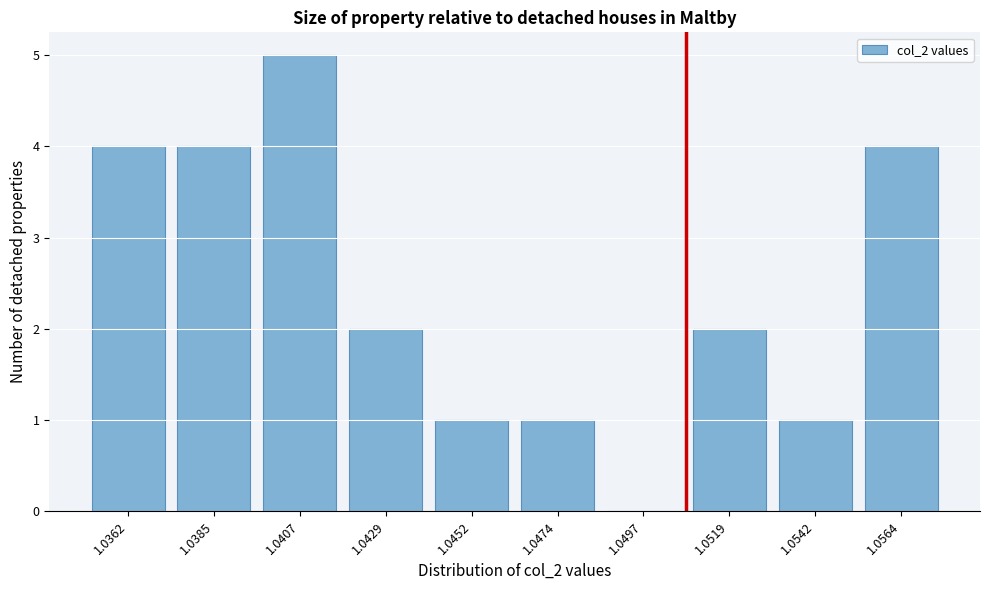

Reading left to right, what are all the values shown in this chart?

1.0362=4	1.0385=4	1.0407=5	1.0429=2	1.0452=1	1.0474=1	1.0497=0	1.0519=2	1.0542=1	1.0564=4